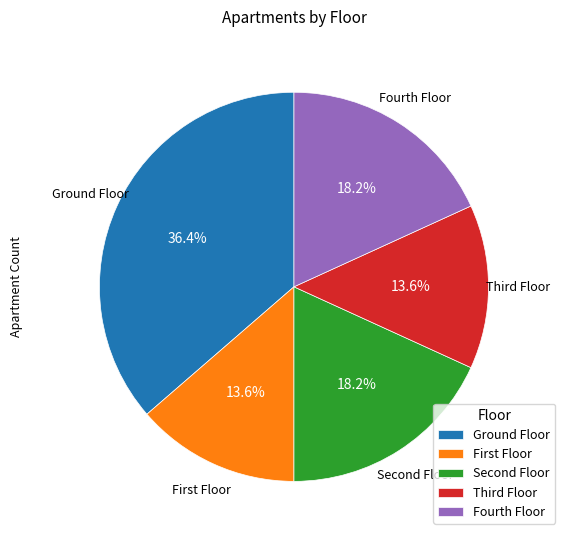

Is it true that Fourth Floor is 18% of the pie?

True